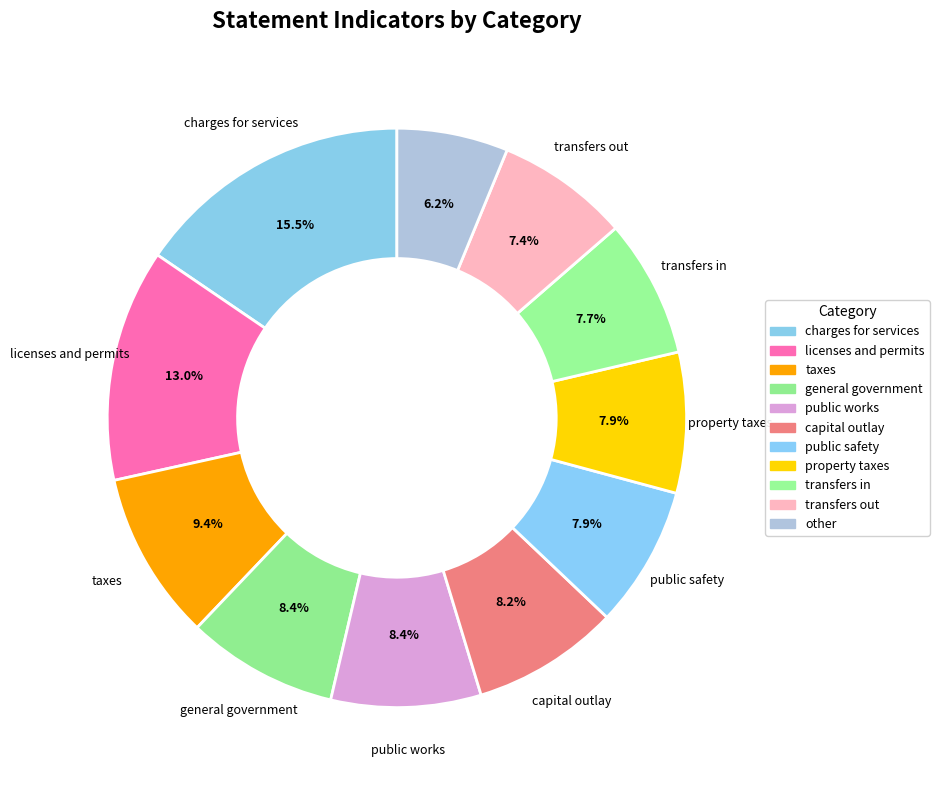

To the nearest percent, what is the difference between the charges for services and public safety slice percentages?

8%